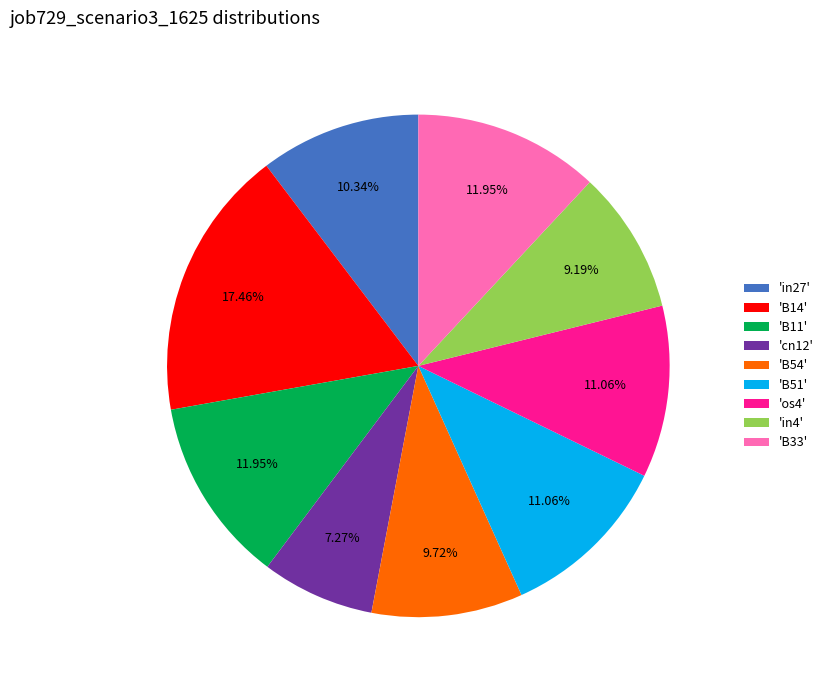

Is 'cn12' the majority of the pie?

No